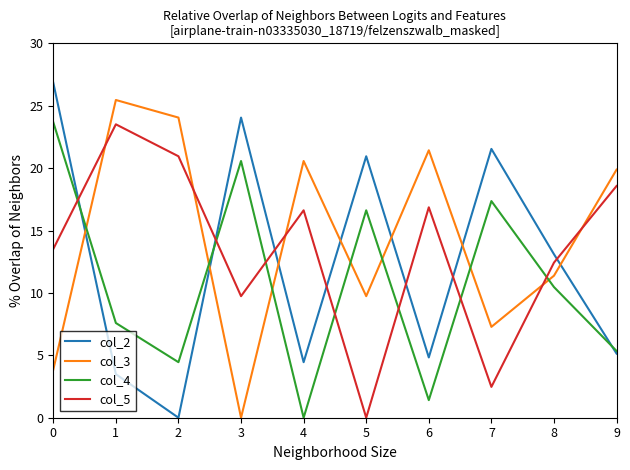

True or false: col_3 has a value of 12.3 at 7.

False